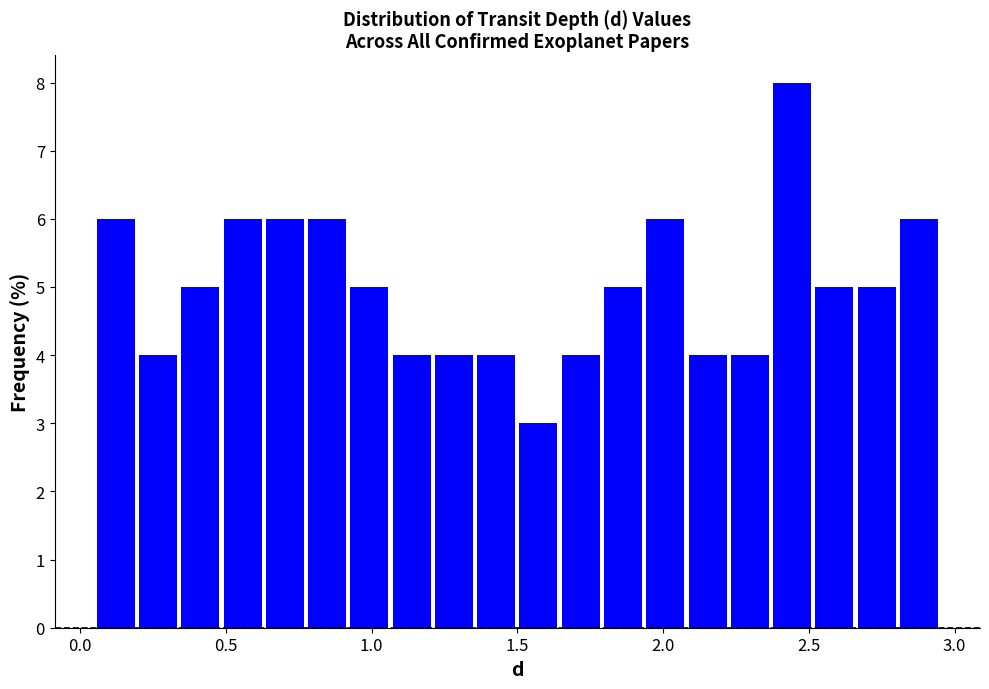

Around what value on the x-axis is the tallest bar? Give the approximate position of its centre, as read against the axis.

2.45